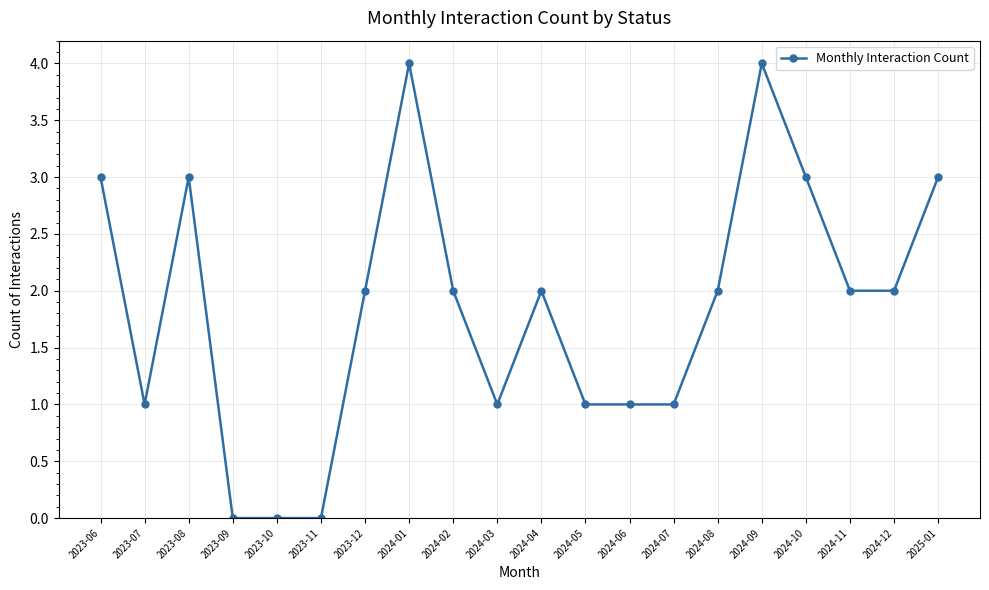

What is the sum of all values?

37